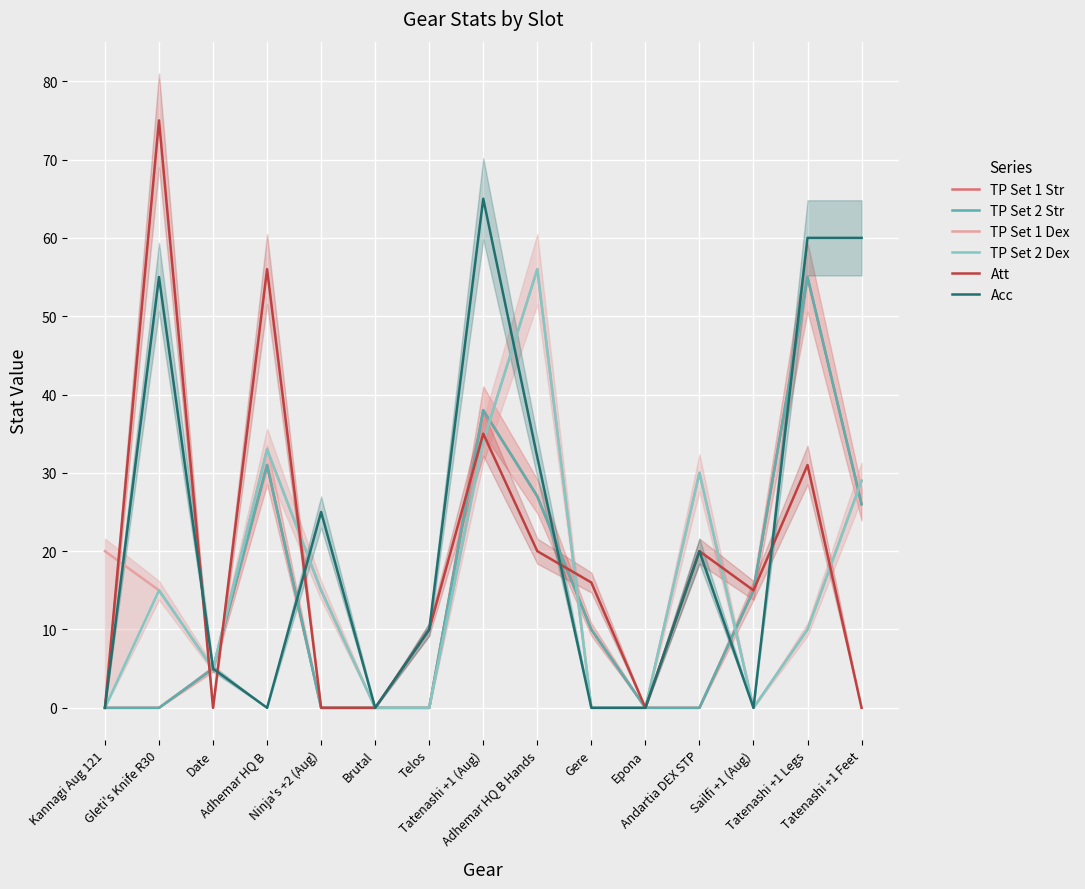

Reading left to right, transcribe all the data shown in this chart.

TP Set 1 Str: 0	0	5	31	0	0	0	38	27	10	0	0	15	55	26
TP Set 2 Str: 0	0	5	31	0	0	0	38	27	10	0	0	15	55	26
TP Set 1 Dex: 20	15	5	33	15	0	0	34	56	0	0	30	0	10	29
TP Set 2 Dex: 0	15	5	33	15	0	0	34	56	0	0	30	0	10	29
Att: 0	75	0	56	0	0	10	35	20	16	0	20	15	31	0
Acc: 0	55	5	0	25	0	10	65	32	0	0	20	0	60	60